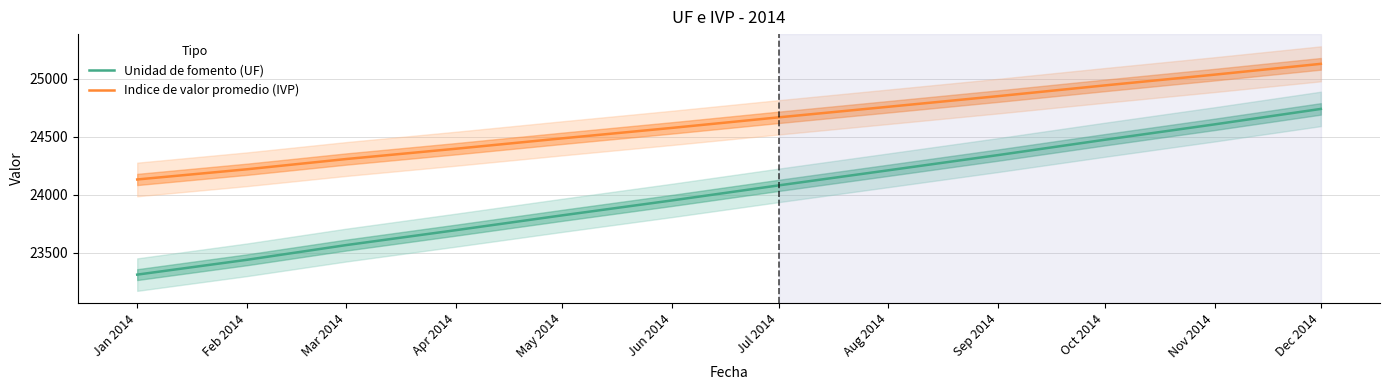

At which label does Unidad de fomento (UF) first exceed 24081?

Jul 2014